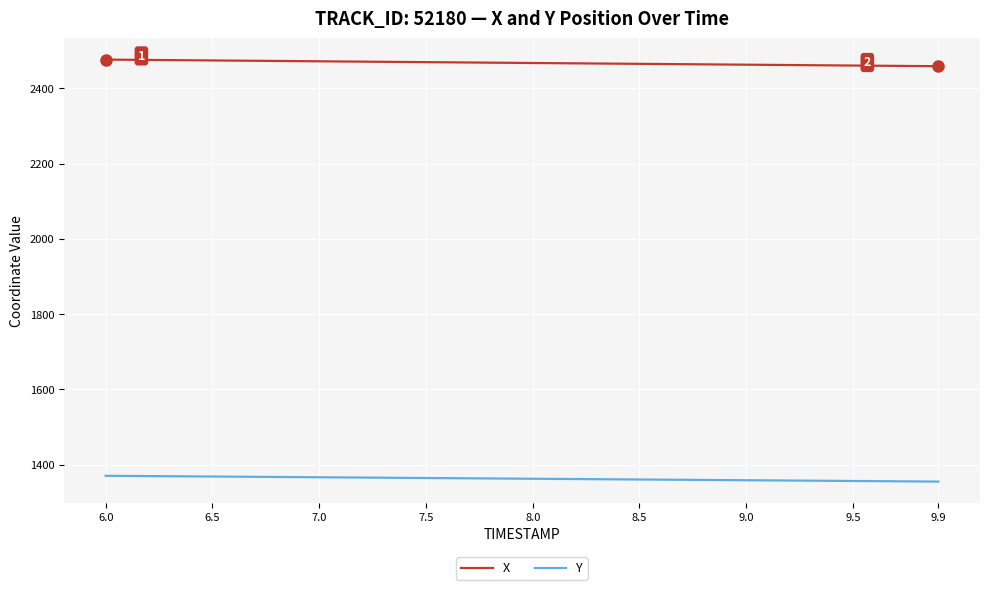

What is the minimum value for X?

2459.2